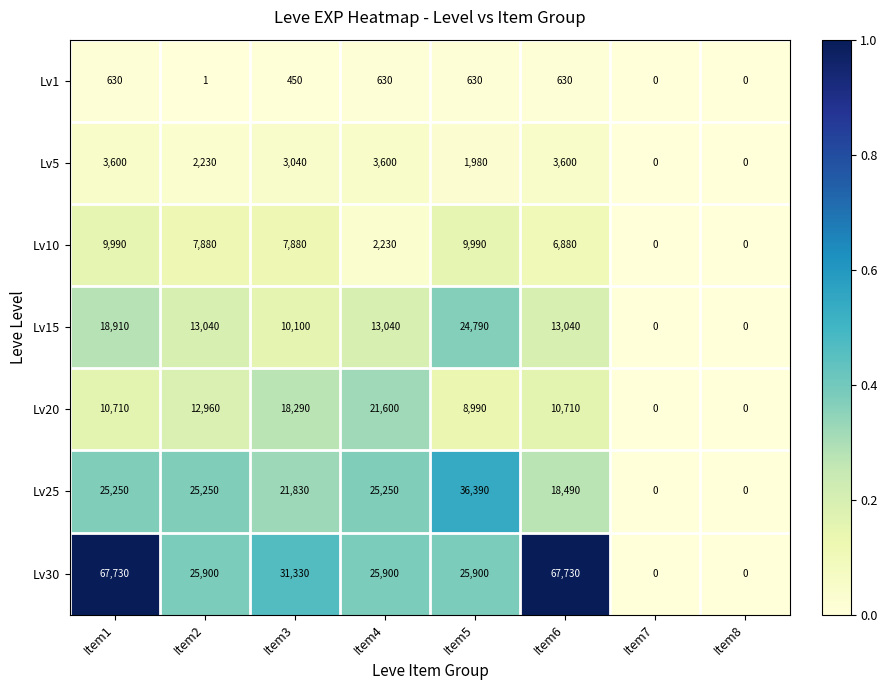

True or false: Lv15 has a value of 44609 at Item5.

False